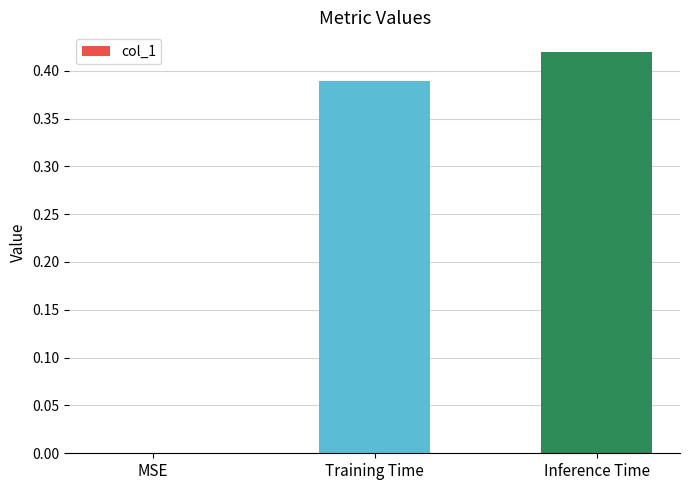

At which category does the chart reach its peak across all series?

Inference Time